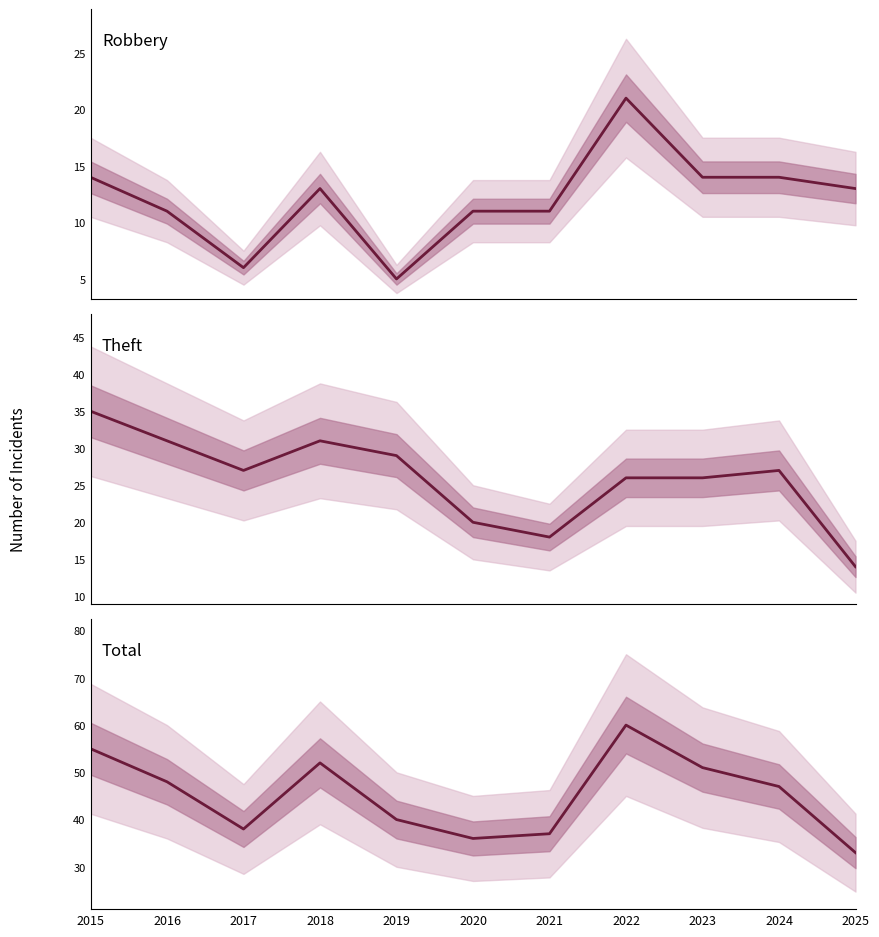

What is the spread (max minus min) of values at 2021?

26